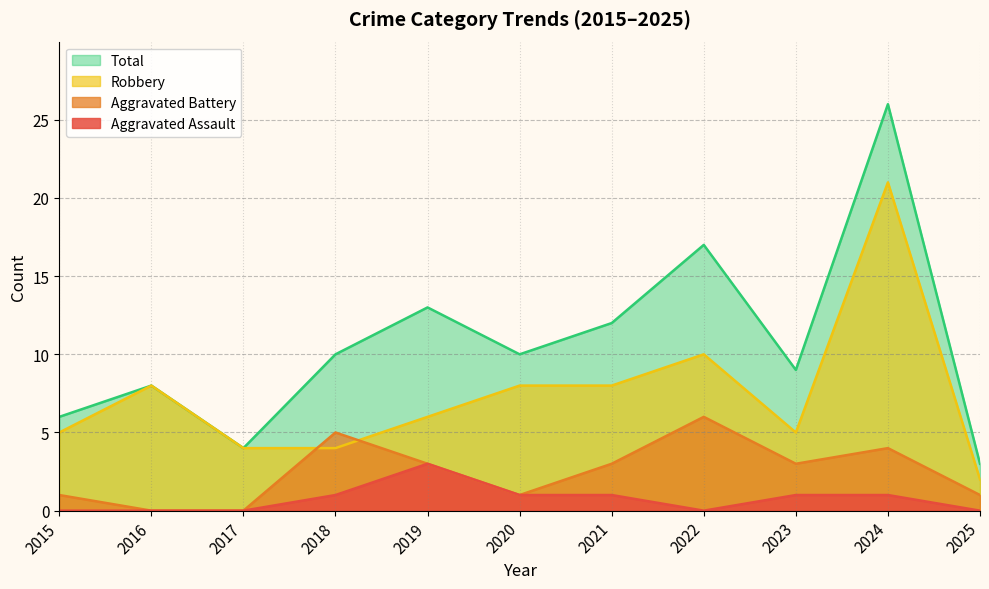

Where is the first local maximum for Robbery?

2016